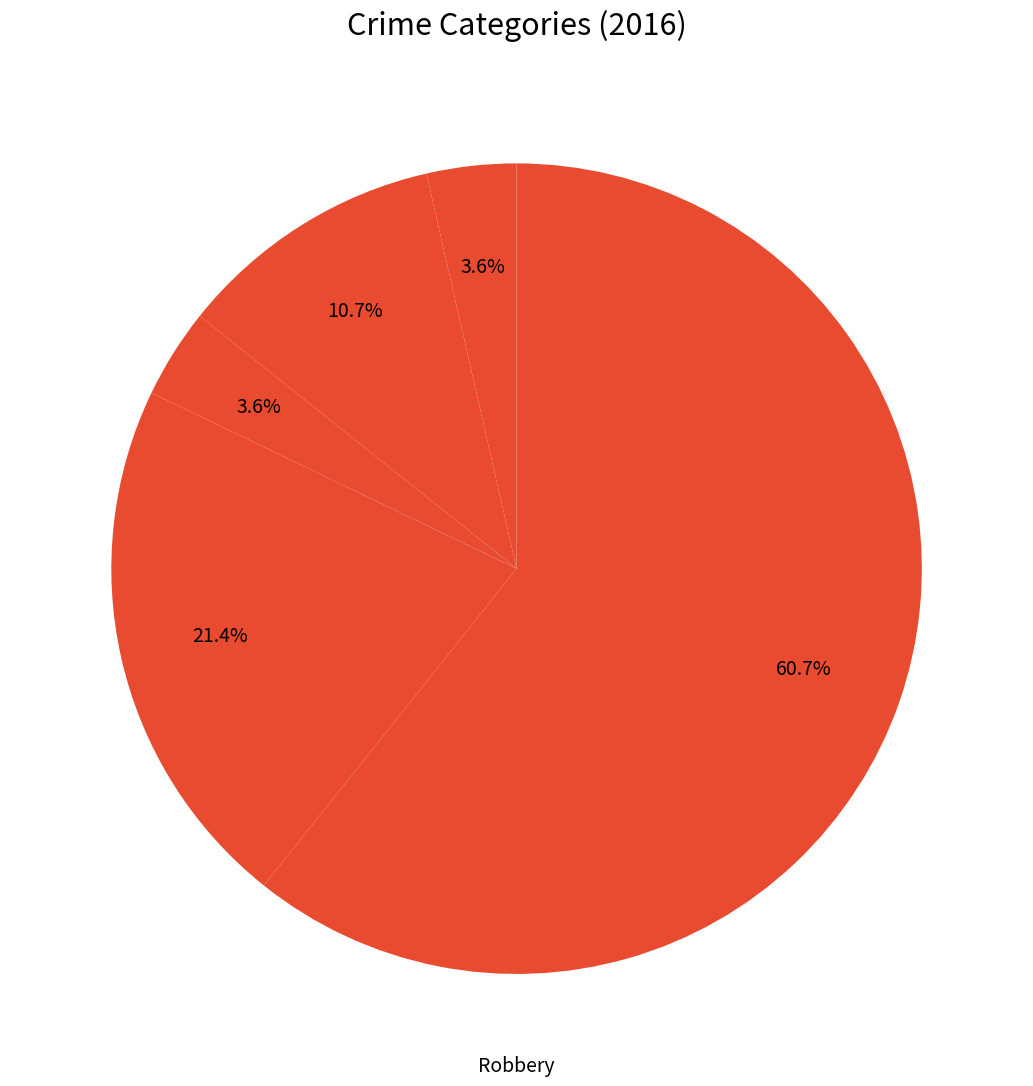

Which slice is the smallest?

Aggravated Assault